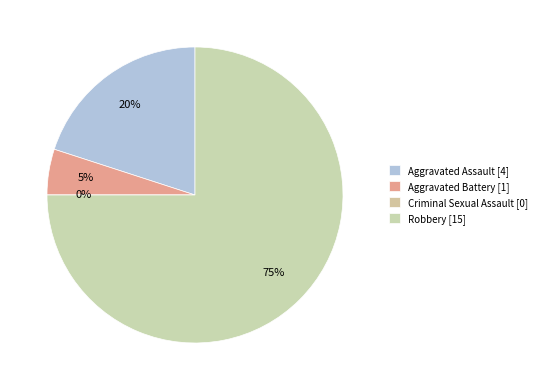

Rank the categories by value from highest to lowest.

Robbery, Aggravated Assault, Aggravated Battery, Criminal Sexual Assault